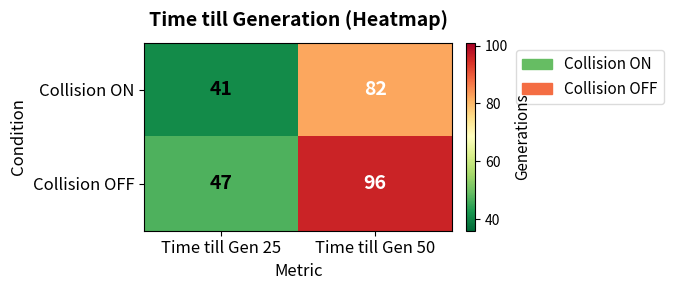

What is the greatest value displayed?

96